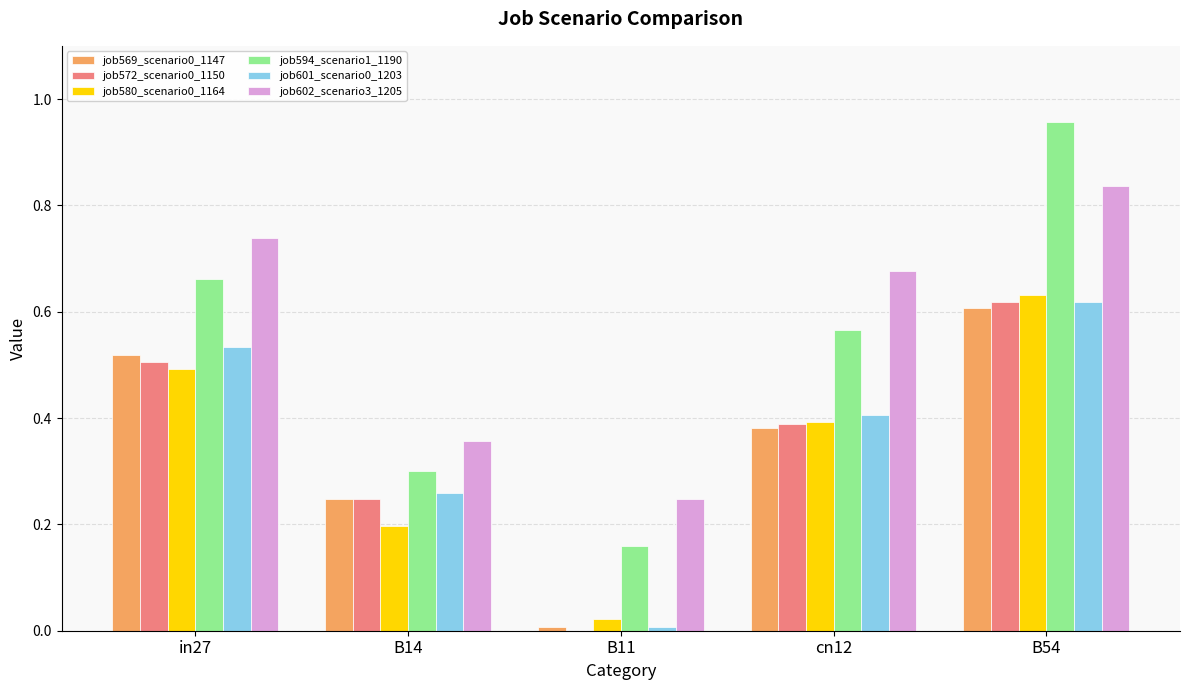

Does the chart contain stacked bars?

No